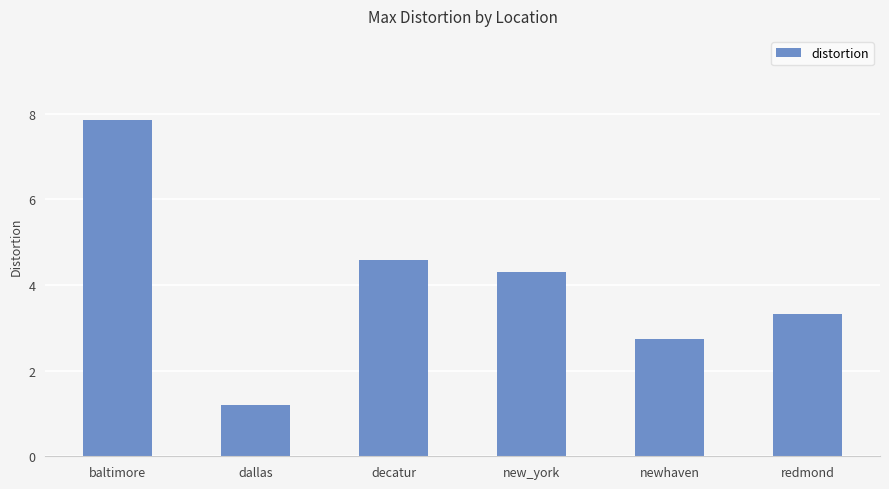

The chart shows a value of 4.6 at redmond. True or false?

False